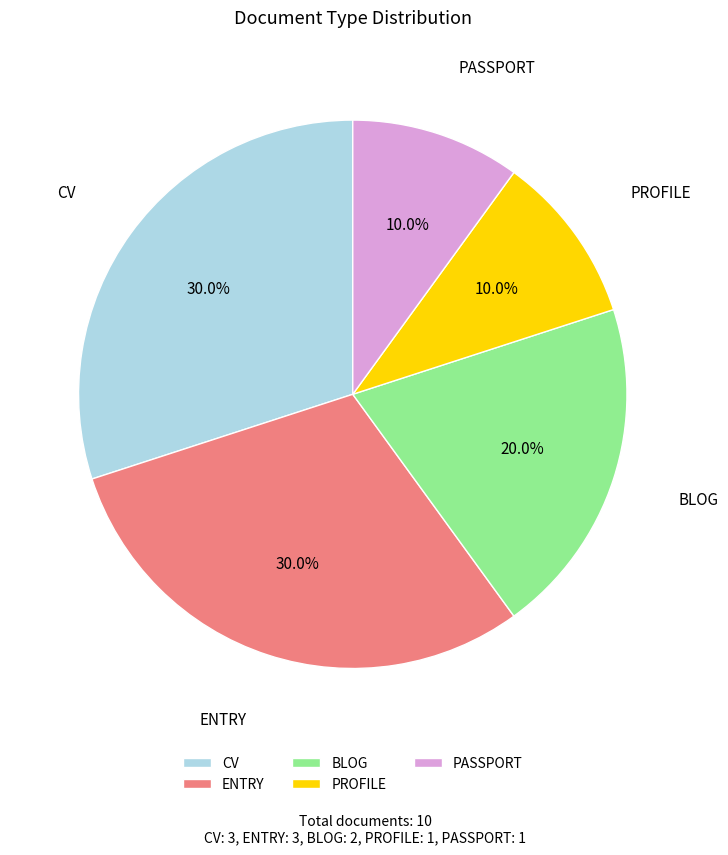

Is PASSPORT the majority of the pie?

No